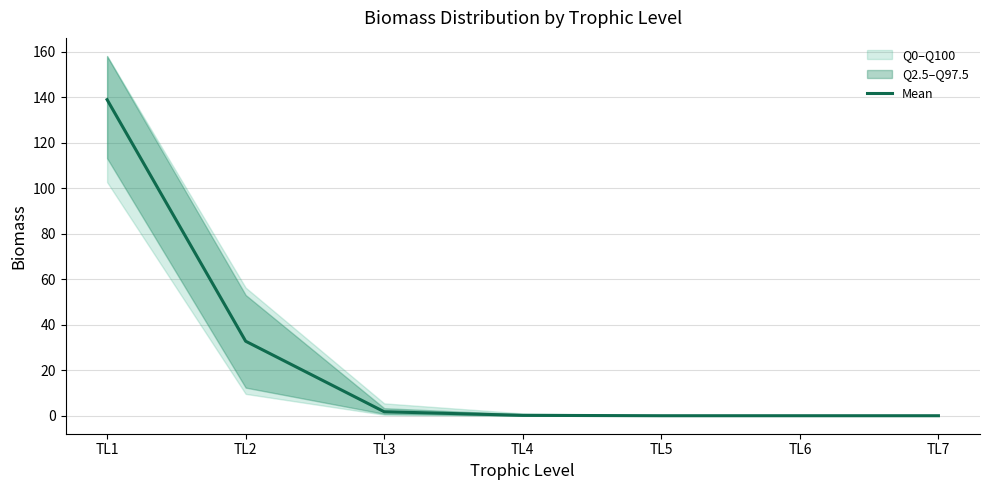

Which has a higher value, TL6 or TL1?

TL1